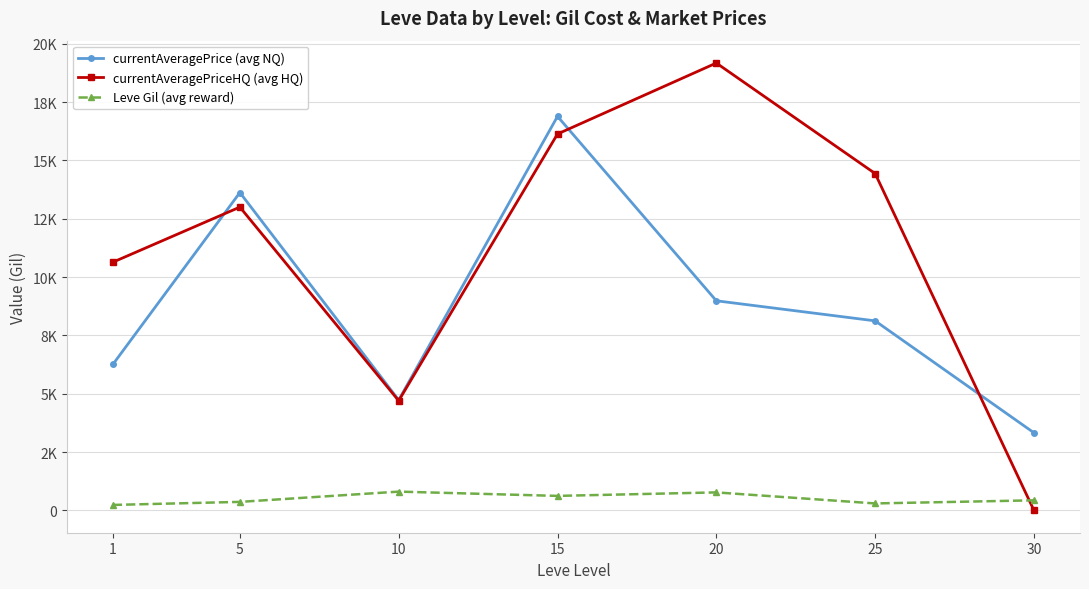

Does the chart have visible grid lines?

Yes